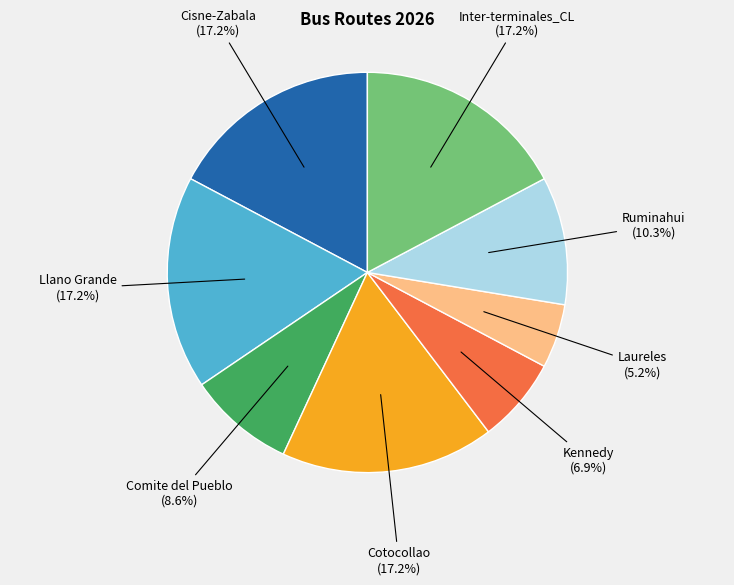

To the nearest percent, what portion does Llano Grande represent?

17%